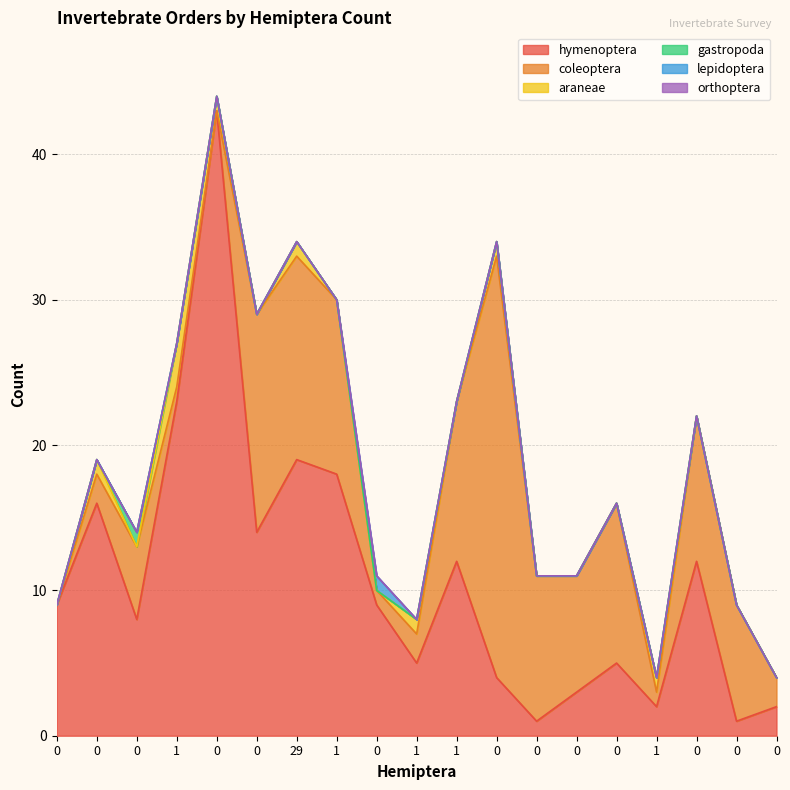

Reading left to right, what are all the values shown in this chart?

hymenoptera: 9	16	8	23	43	14	19	18	9	5	12	4	1	3	5	2	12	1	2
coleoptera: 0	2	5	1	0	15	14	12	1	2	11	29	10	8	11	1	10	8	2
araneae: 0	1	0	3	1	0	1	0	0	1	0	1	0	0	0	1	0	0	0
gastropoda: 0	0	1	0	0	0	0	0	0	0	0	0	0	0	0	0	0	0	0
lepidoptera: 0	0	0	0	0	0	0	0	1	0	0	0	0	0	0	0	0	0	0
orthoptera: 0	0	0	0	0	0	0	0	0	0	0	0	0	0	0	0	0	0	0